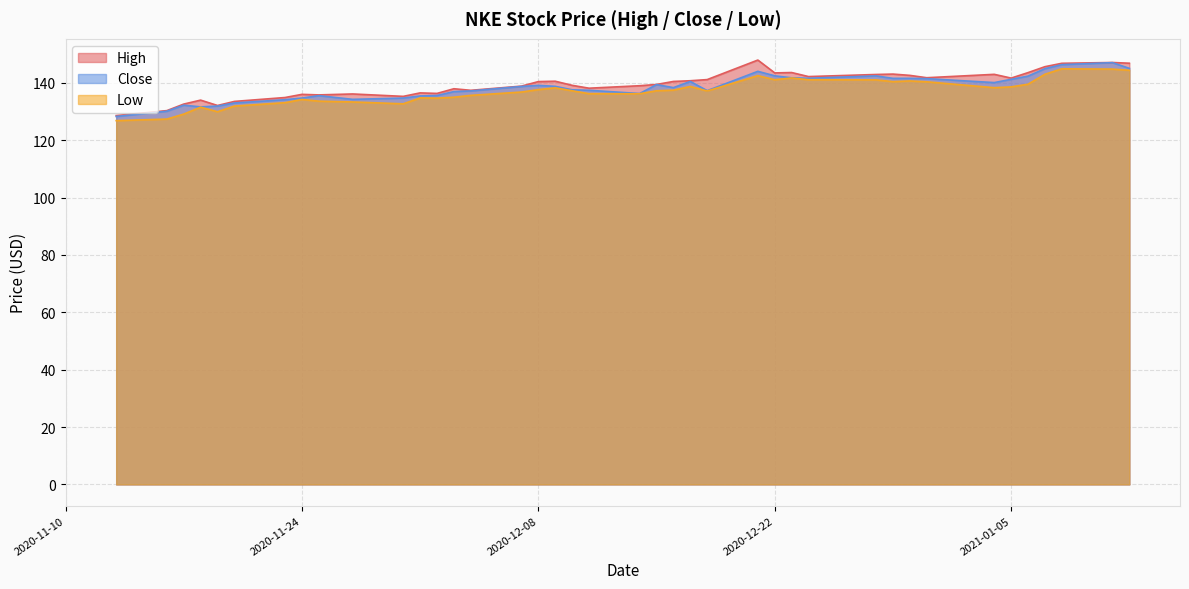

At which label is Close closest to 137?

2020-12-03